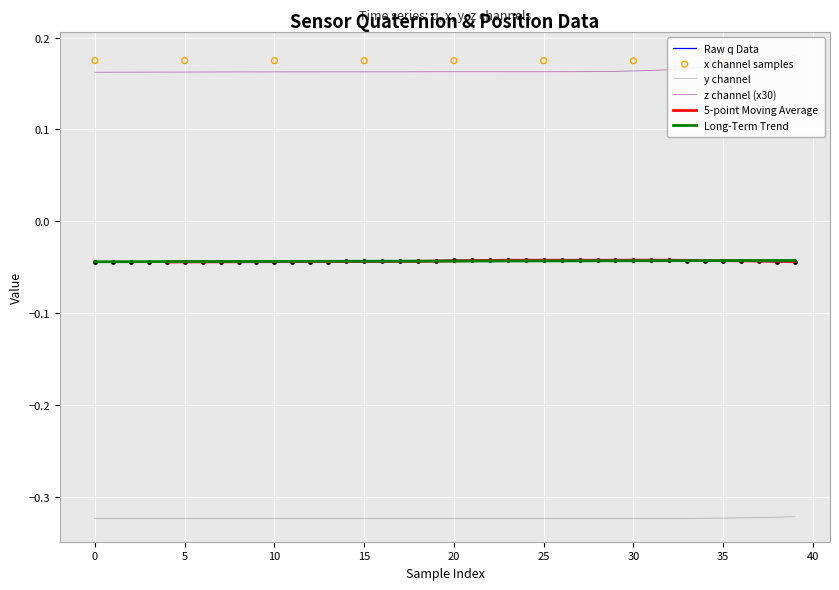

Which series has the largest total across all categories?

x